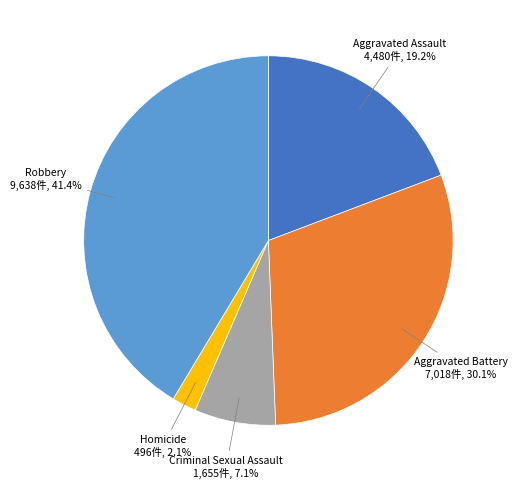

To the nearest percent, what is the average slice percentage?

20%